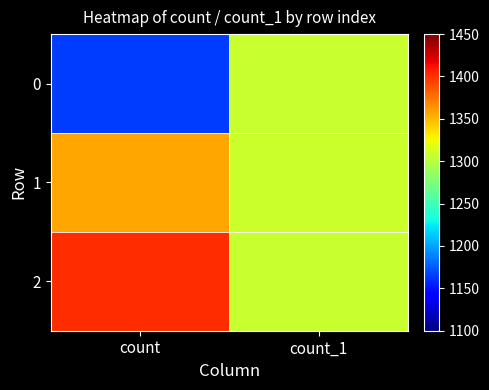

What is the total value across all series at count?

3922